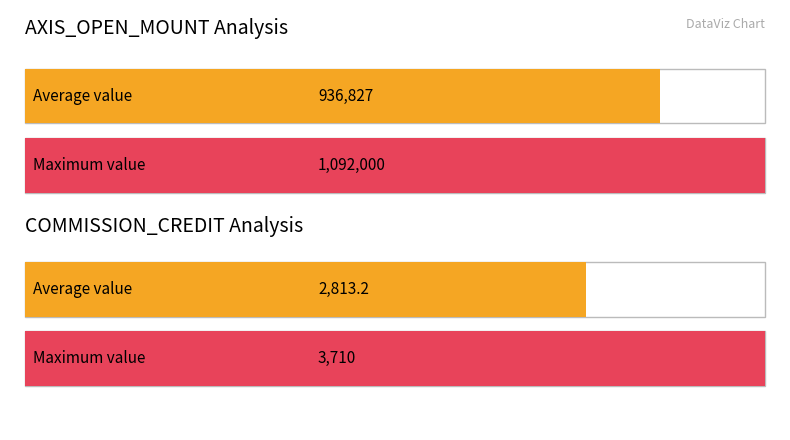

What is the highest value of the AXIS_OPEN_MOUNT series?

1092000.0